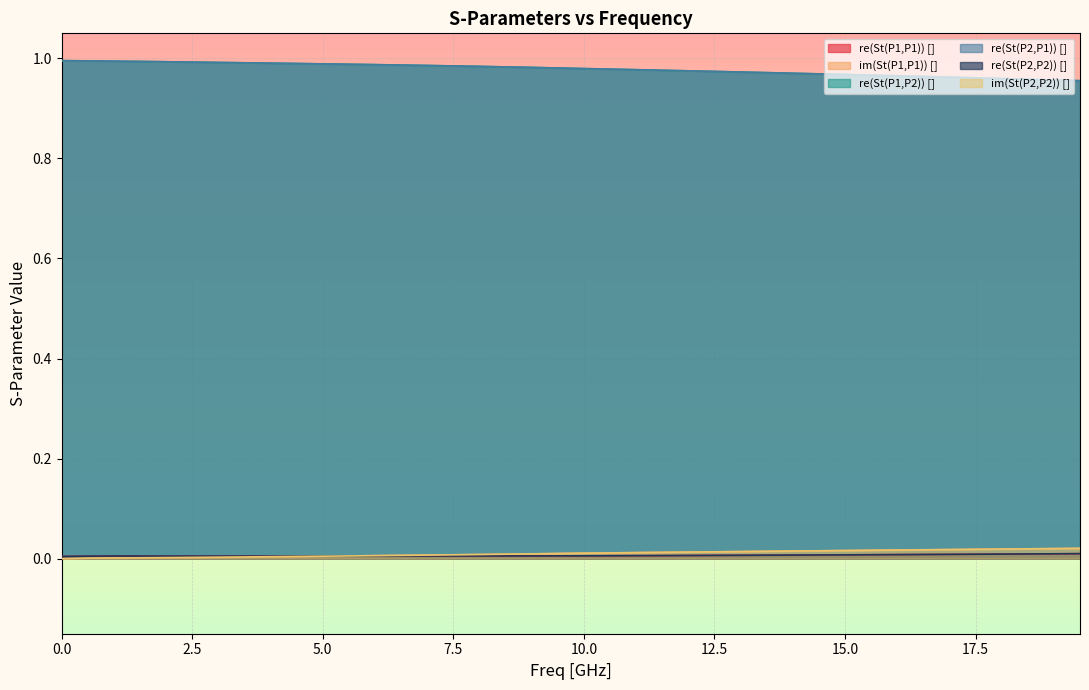

How many values in im(St(P2,P2)) [] are above zero?

39